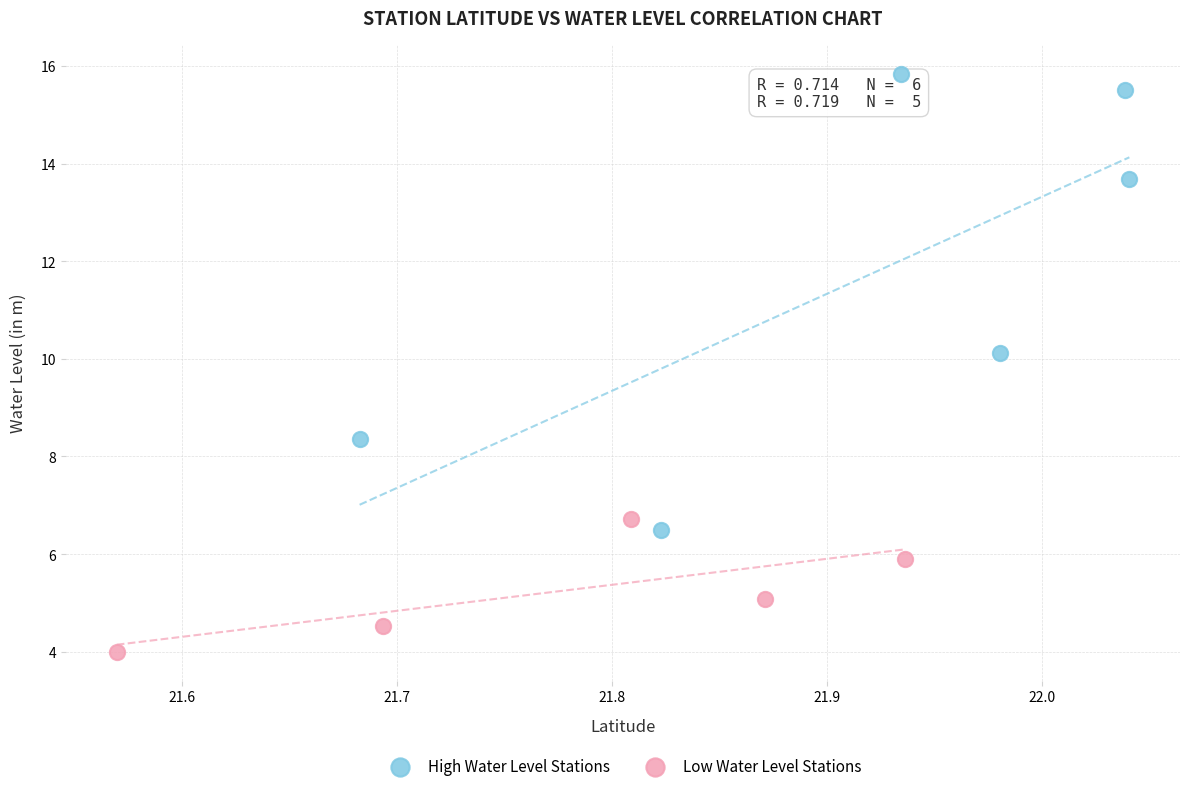

Which series contains the lowest Y value?

Low Water Level Stations